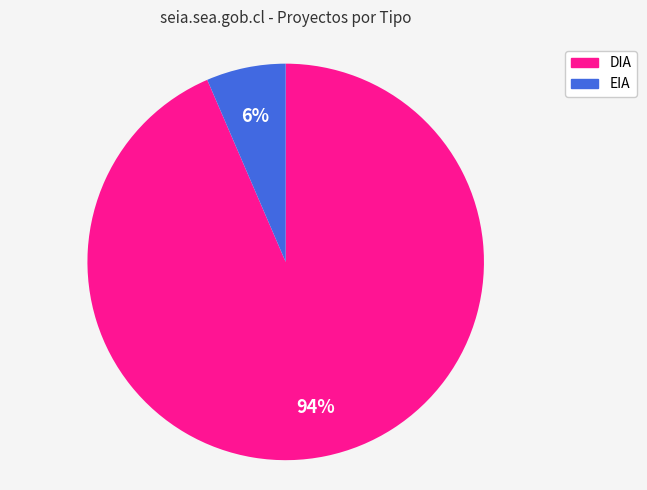

Do EIA and DIA together represent more than half of the pie?

Yes